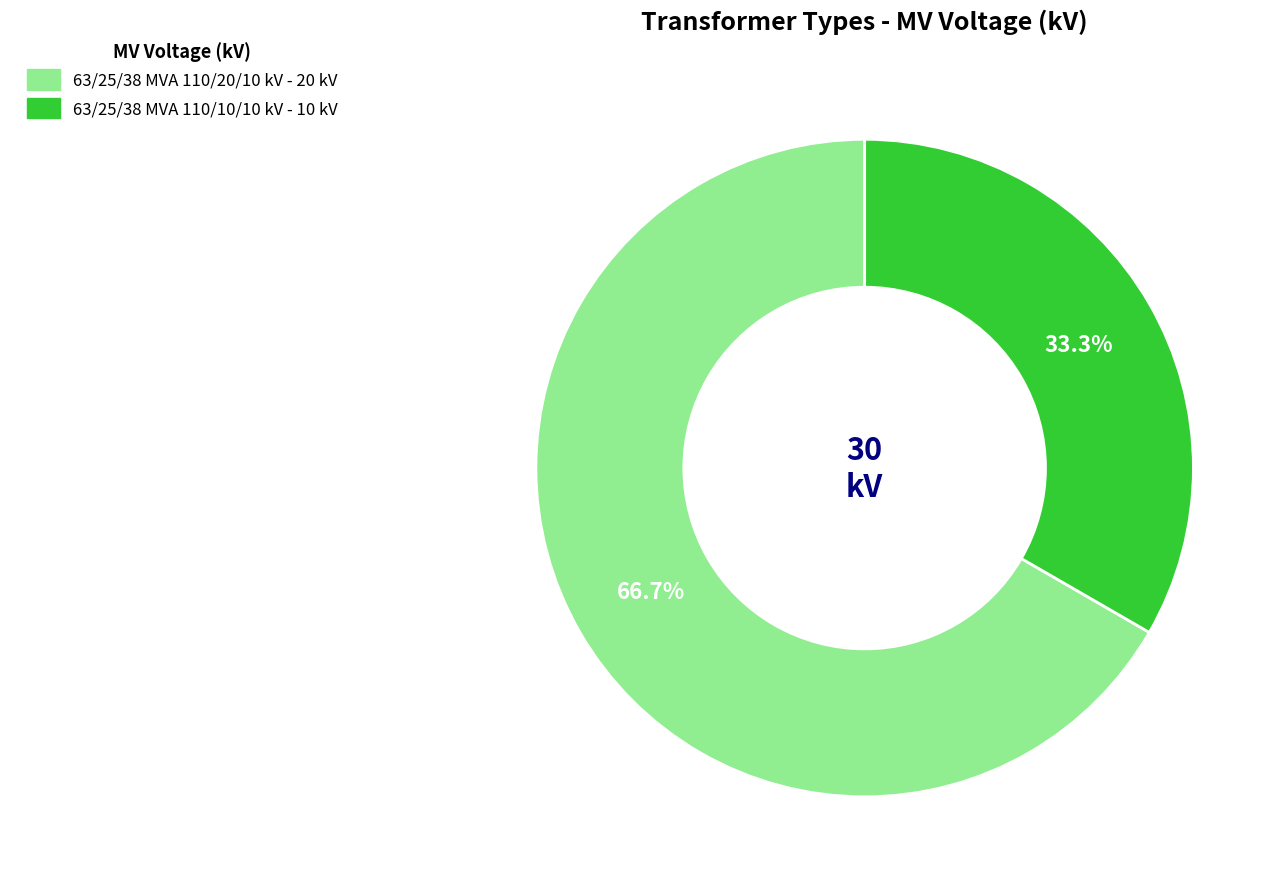

Is the sum of 63/25/38 MVA 110/10/10 kV and 63/25/38 MVA 110/20/10 kV greater than half?

Yes